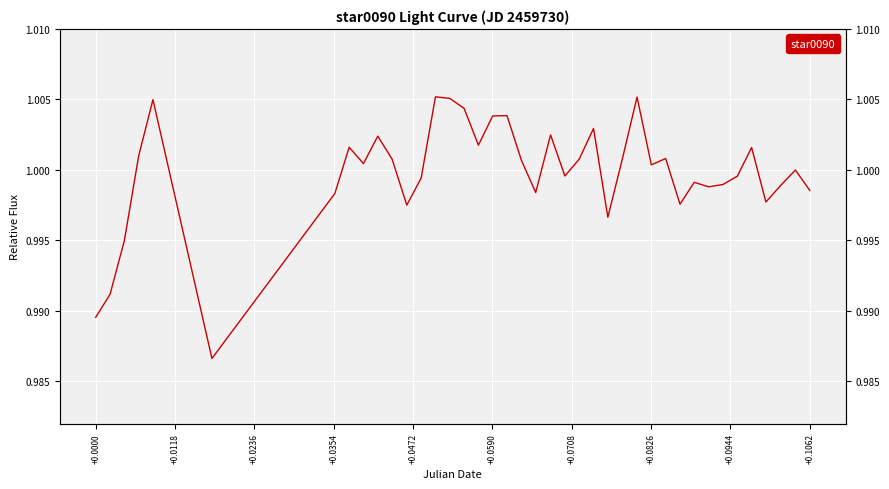

How many interior local valleys (lower than both neighbors) does the data have?

11